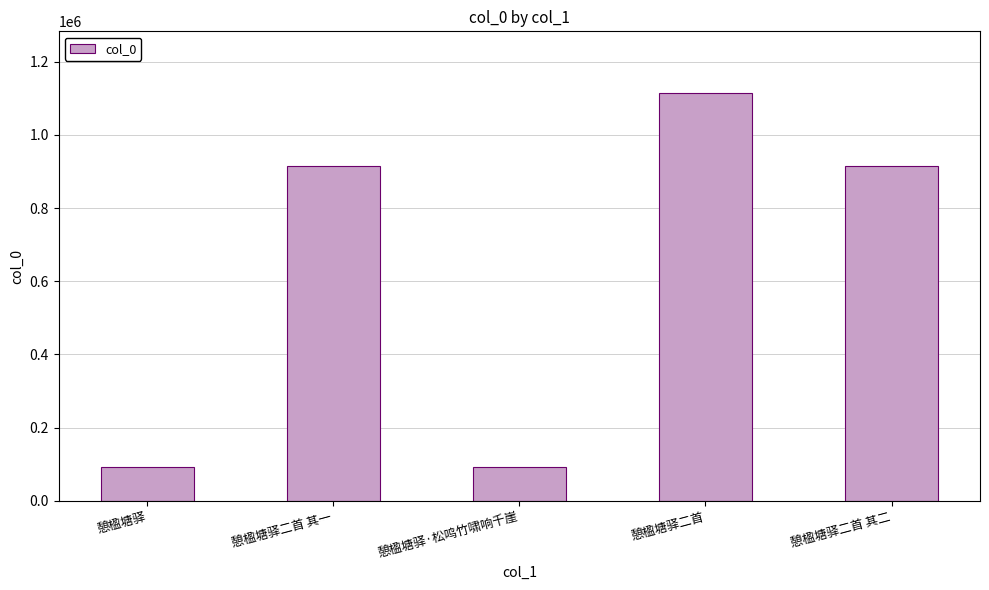

What is the smallest value displayed?

92584